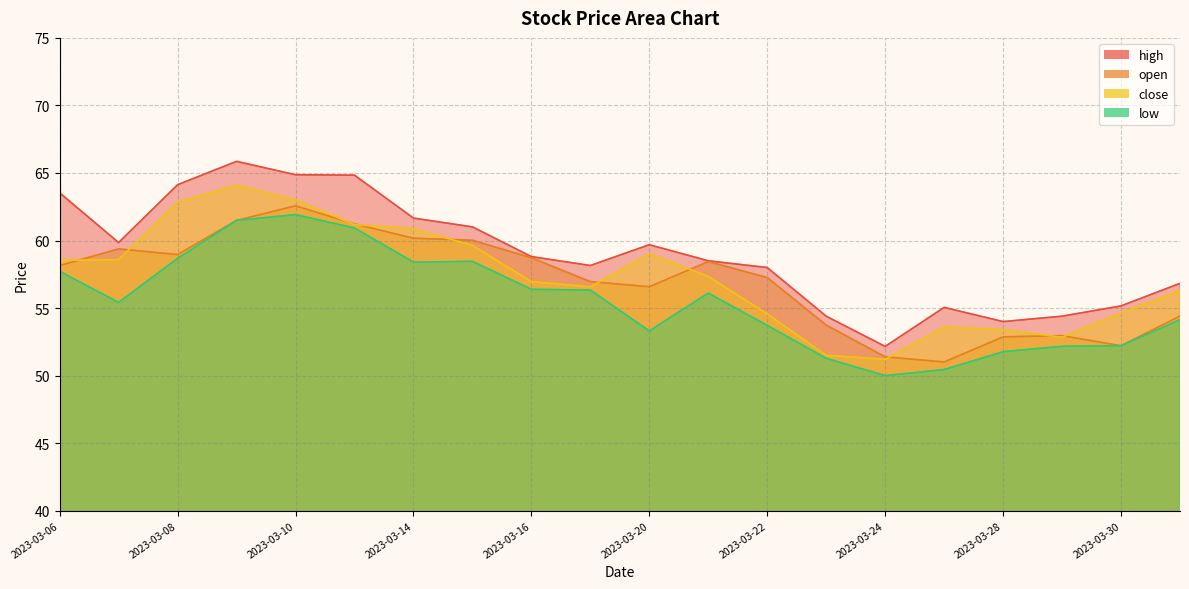

True or false: close and low cross at least once.

False